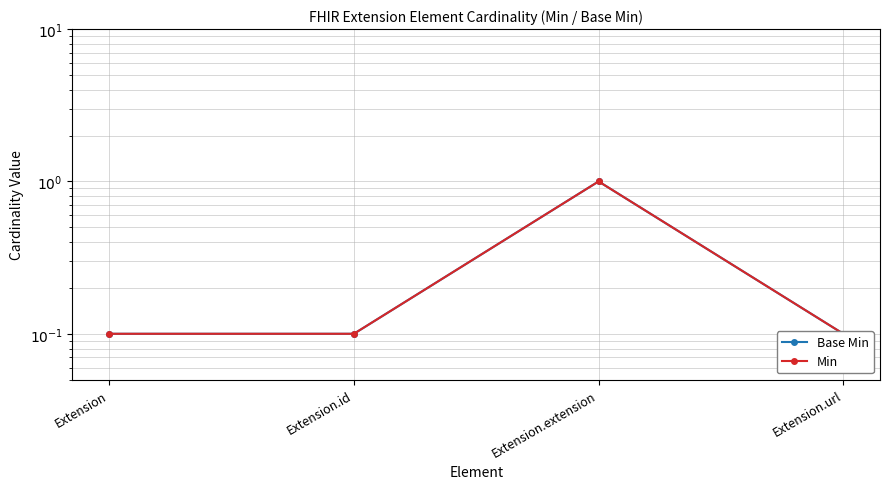

Reading right to left, what are all the values shown in this chart?

Base Min: 0.1	1.0	0.1	0.1
Min: 0.1	1.0	0.1	0.1